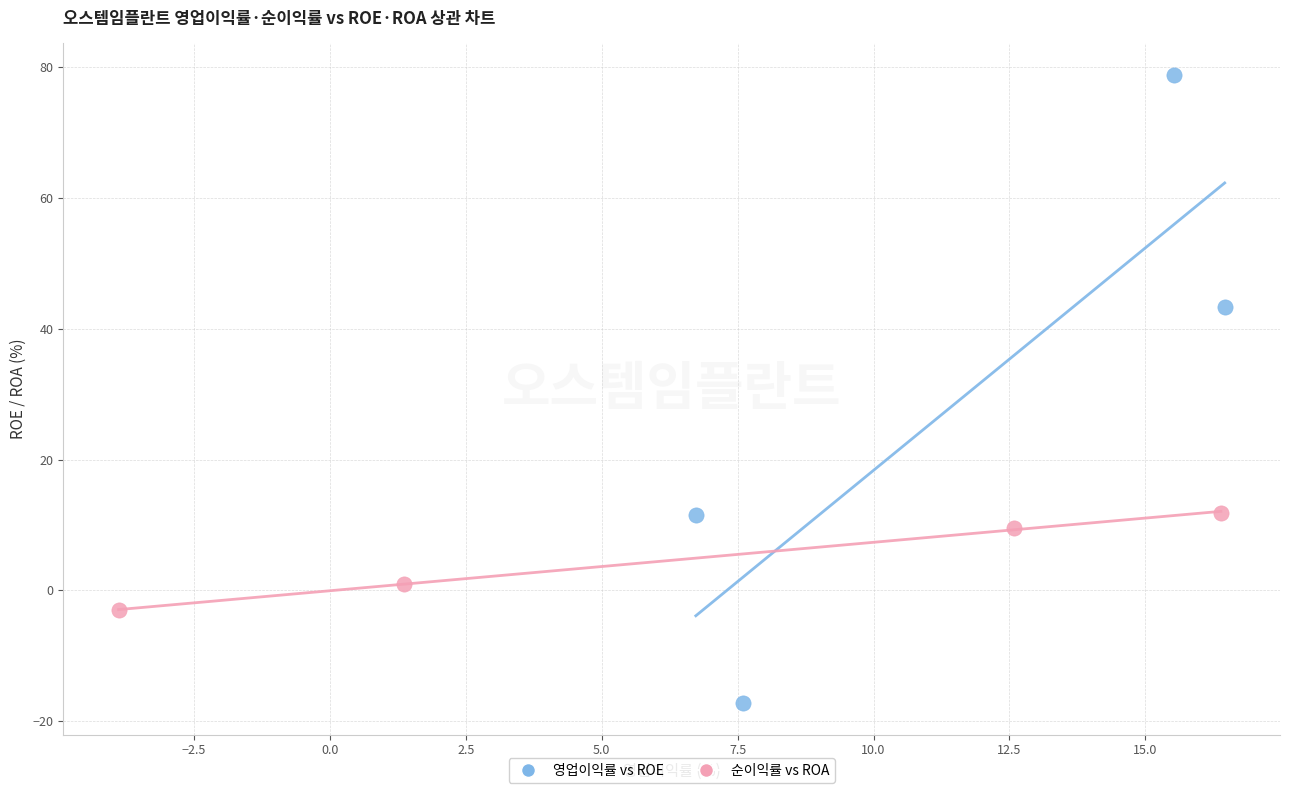

Which series reaches the maximum Y coordinate?

영업이익률 vs ROE